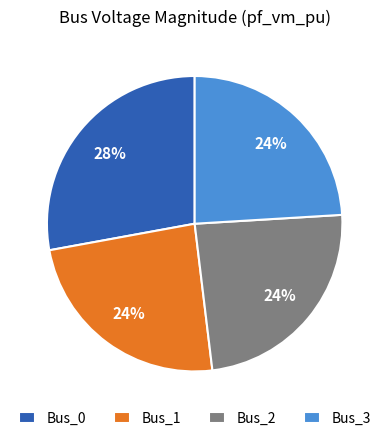

To the nearest percent, what percentage of the pie is Bus_2?

24%